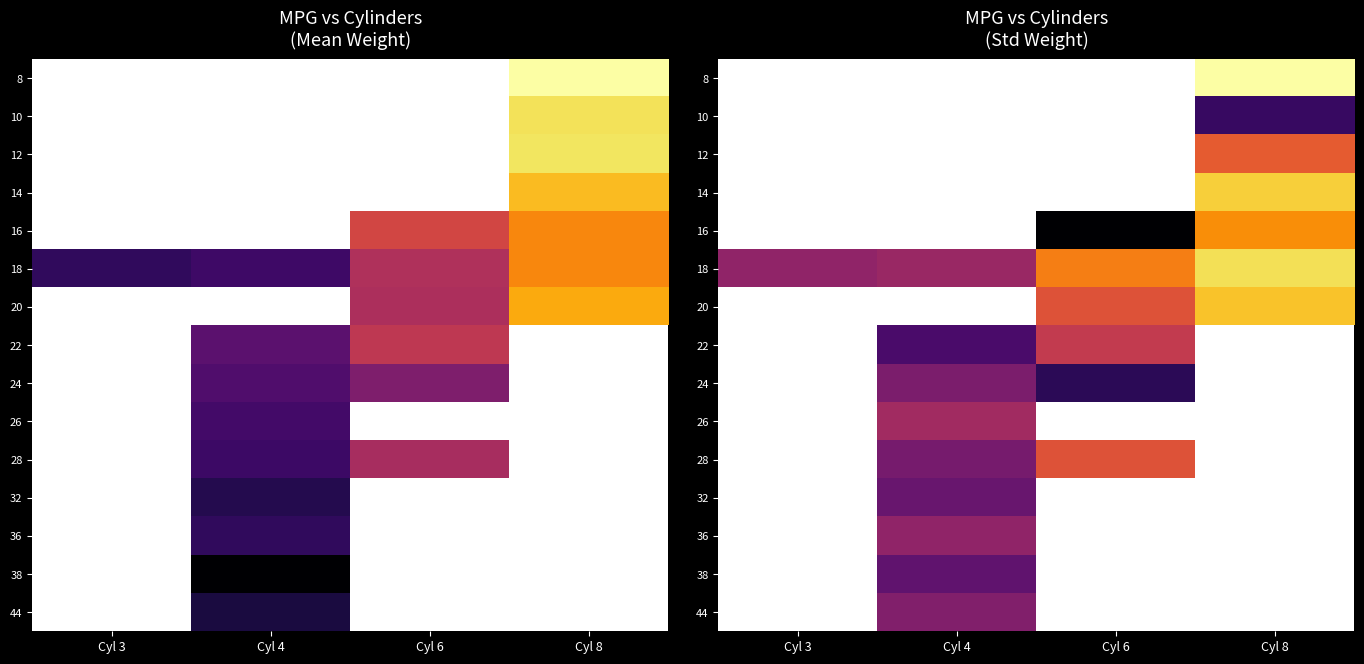

Count the number of categories in the chart.

4